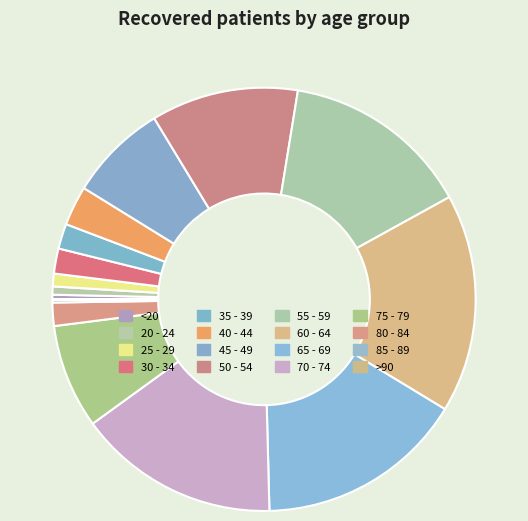

Approximately how many times larger is the value at 60 - 64 compared to 20 - 24?

26.7